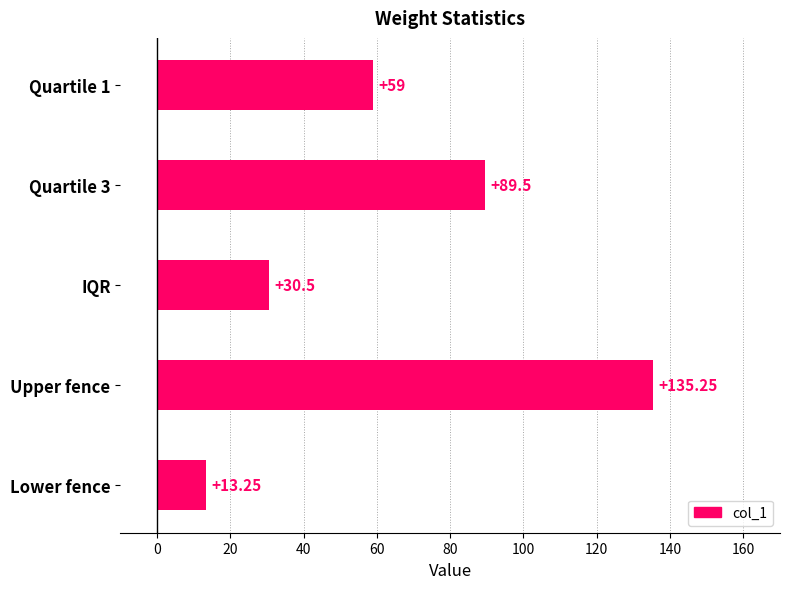

What is the label of the 3rd bar from the top?

IQR